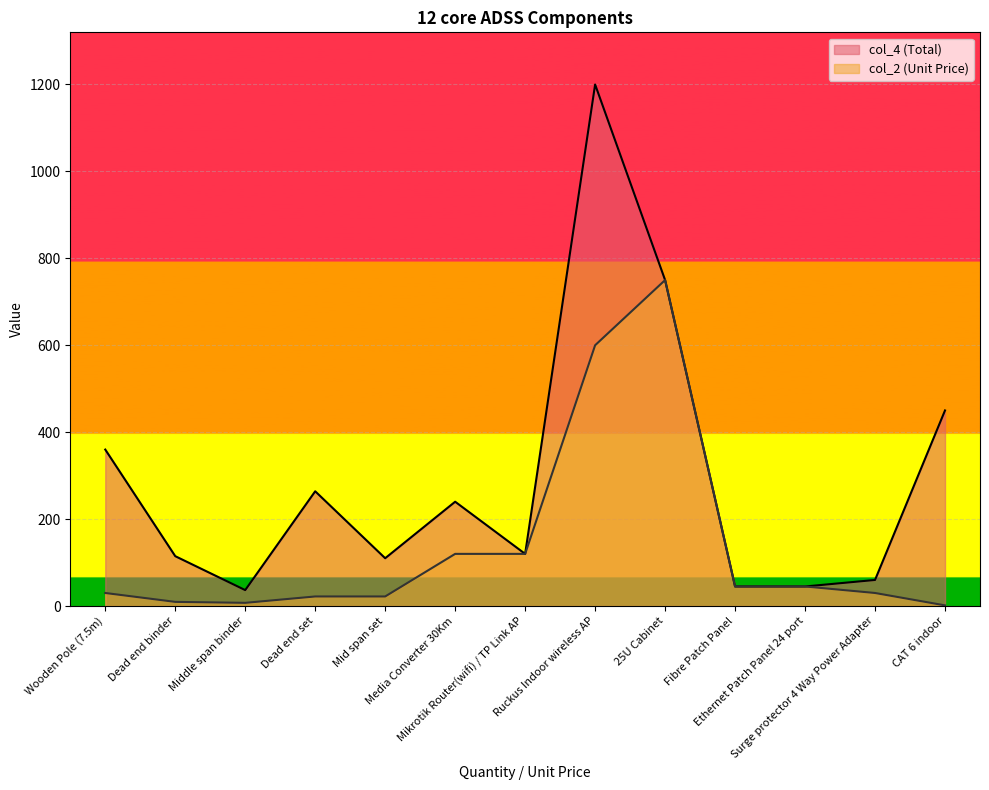

Where does the col_4 series first go above 120?

Wooden Pole (7.5m)